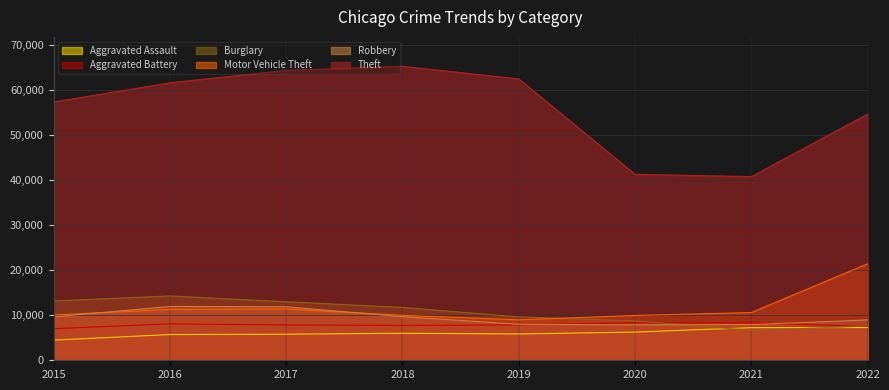

Which has a higher value, 2020 or 2017?

2020